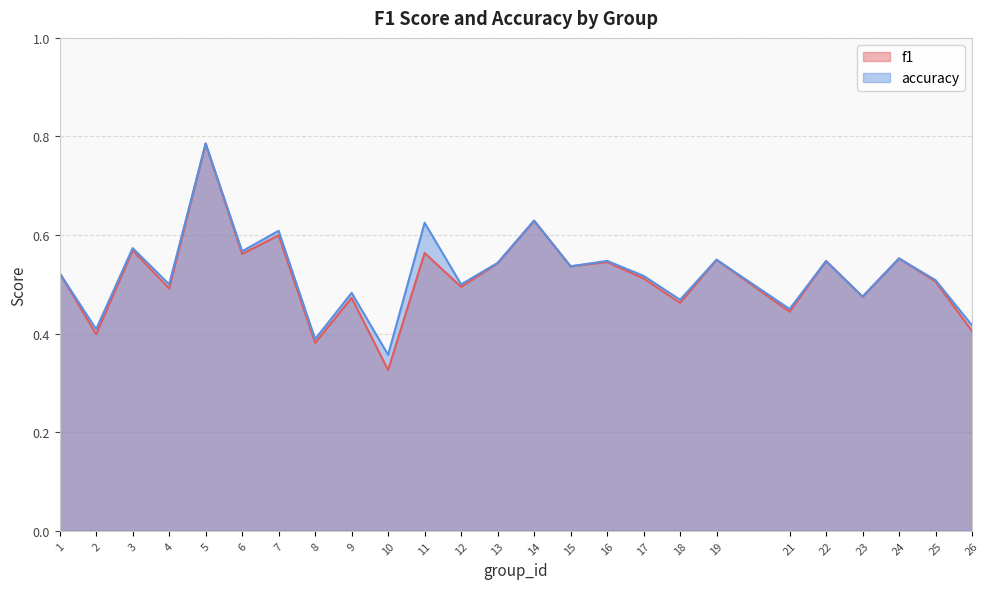

Rank the categories by f1 value from lowest to highest.

10, 8, 2, 26, 21, 18, 9, 23, 4, 12, 25, 17, 1, 15, 13, 16, 22, 19, 24, 6, 11, 3, 7, 14, 5